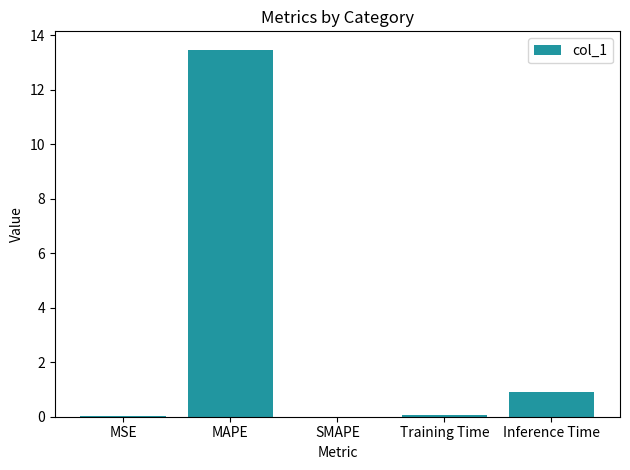

The chart shows a value of -7.4 at SMAPE. True or false?

False